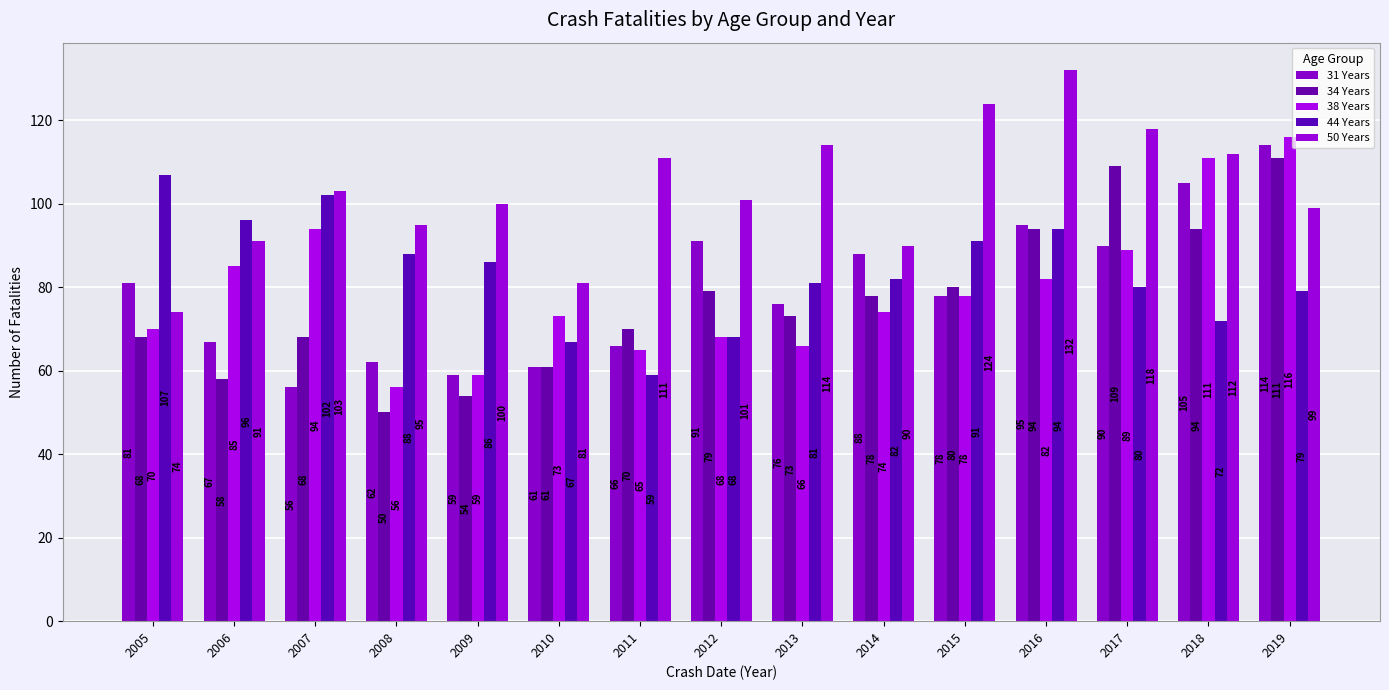

Reading left to right, transcribe all the data shown in this chart.

31 Years: 2005=81	2006=67	2007=56	2008=62	2009=59	2010=61	2011=66	2012=91	2013=76	2014=88	2015=78	2016=95	2017=90	2018=105	2019=114
34 Years: 2005=68	2006=58	2007=68	2008=50	2009=54	2010=61	2011=70	2012=79	2013=73	2014=78	2015=80	2016=94	2017=109	2018=94	2019=111
38 Years: 2005=70	2006=85	2007=94	2008=56	2009=59	2010=73	2011=65	2012=68	2013=66	2014=74	2015=78	2016=82	2017=89	2018=111	2019=116
44 Years: 2005=107	2006=96	2007=102	2008=88	2009=86	2010=67	2011=59	2012=68	2013=81	2014=82	2015=91	2016=94	2017=80	2018=72	2019=79
50 Years: 2005=74	2006=91	2007=103	2008=95	2009=100	2010=81	2011=111	2012=101	2013=114	2014=90	2015=124	2016=132	2017=118	2018=112	2019=99